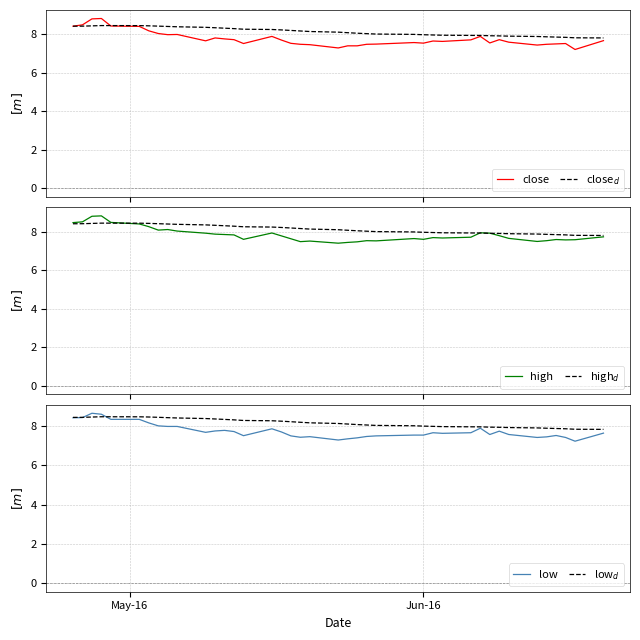

What are all the series names shown in the legend?

close, close$_d$, high, high$_d$, low, low$_d$